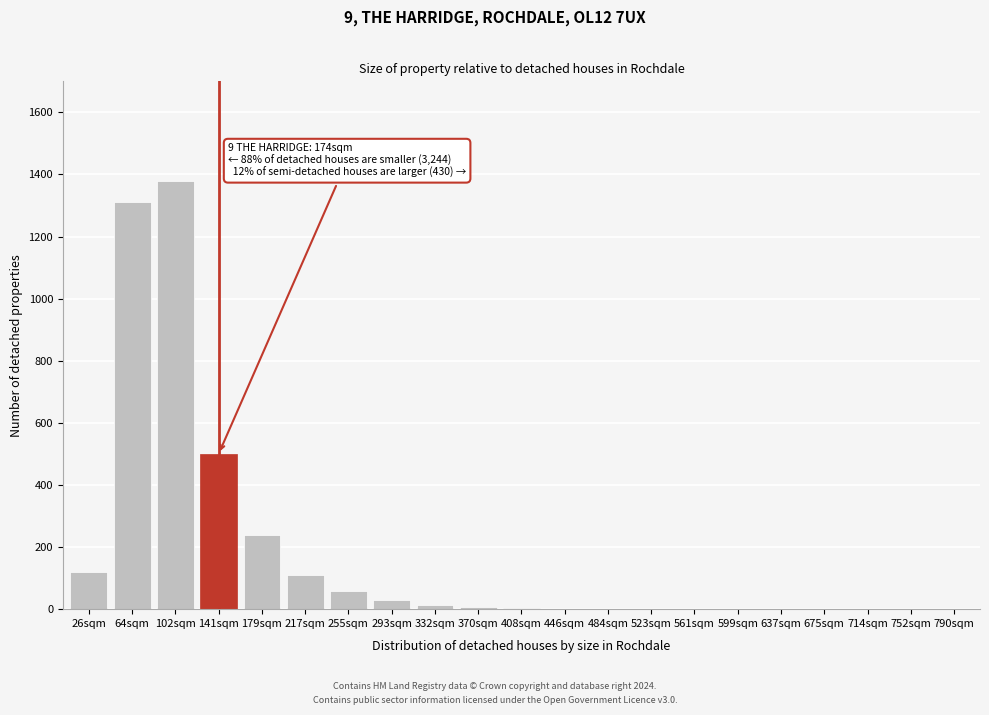

What is the change in value from 217sqm to 255sqm?

-50